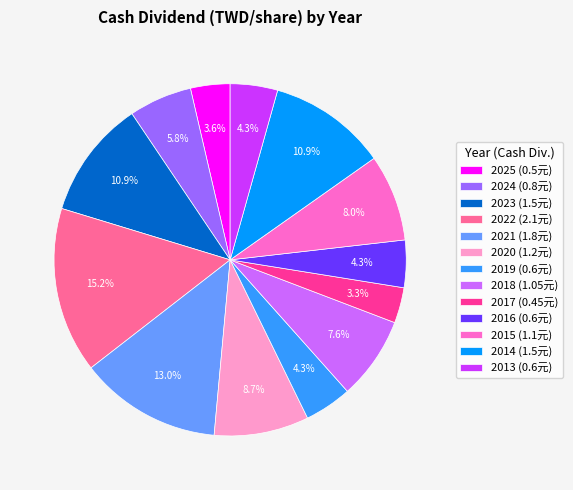

What portion of the pie excludes 2015?

92.0%